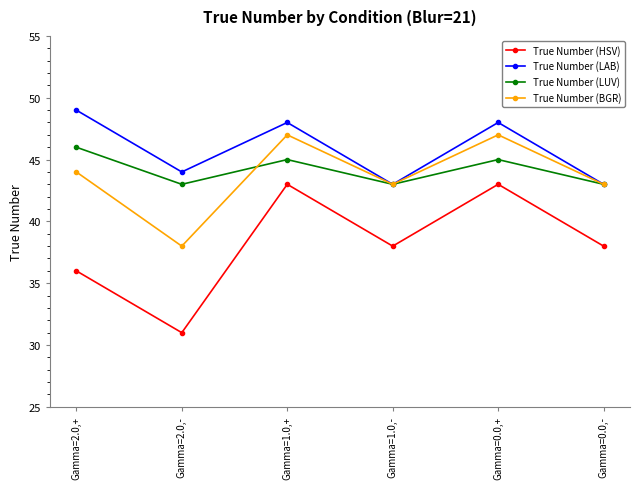

True or false: True Number (LUV) has a value of 43 at Gamma=0.0,-.

True